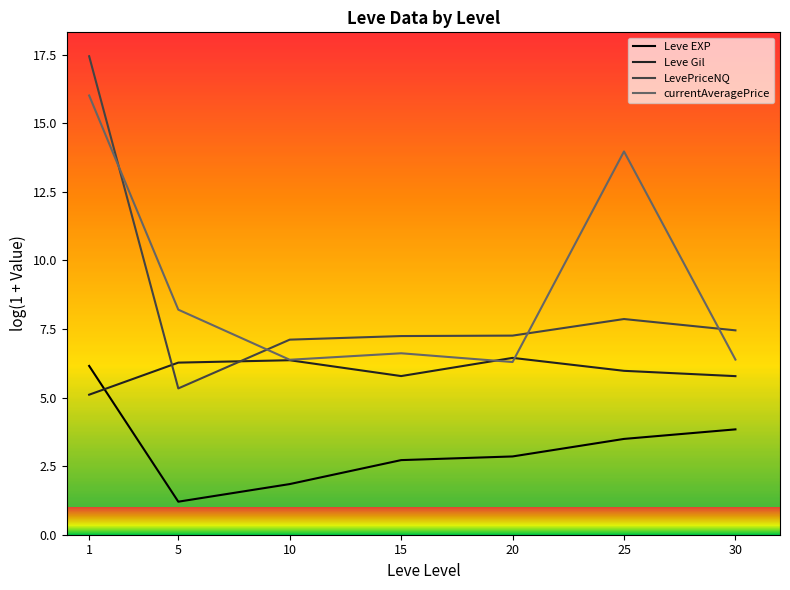

How many intersections are there between LevePriceNQ and Leve Gil?

2